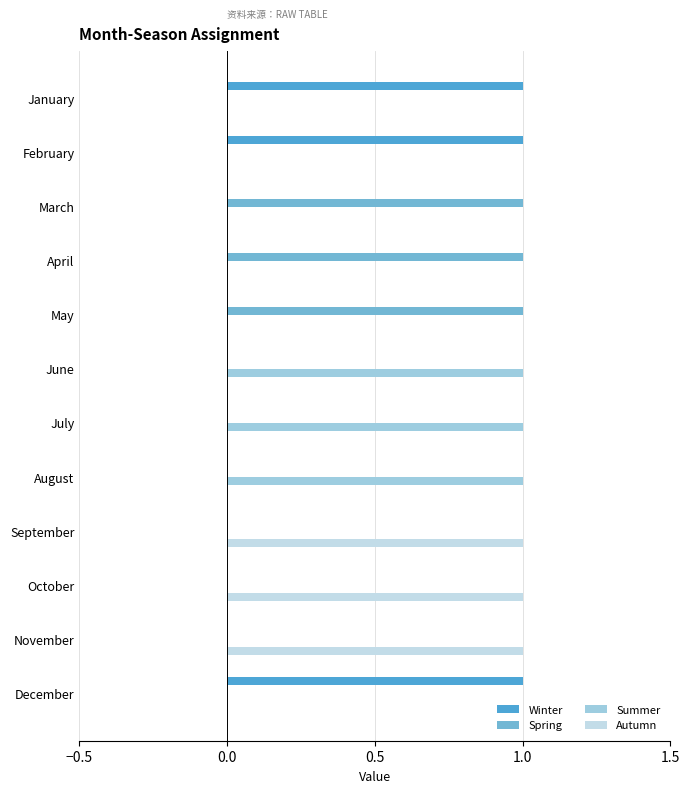

True or false: Spring has a value of 1 at April.

True